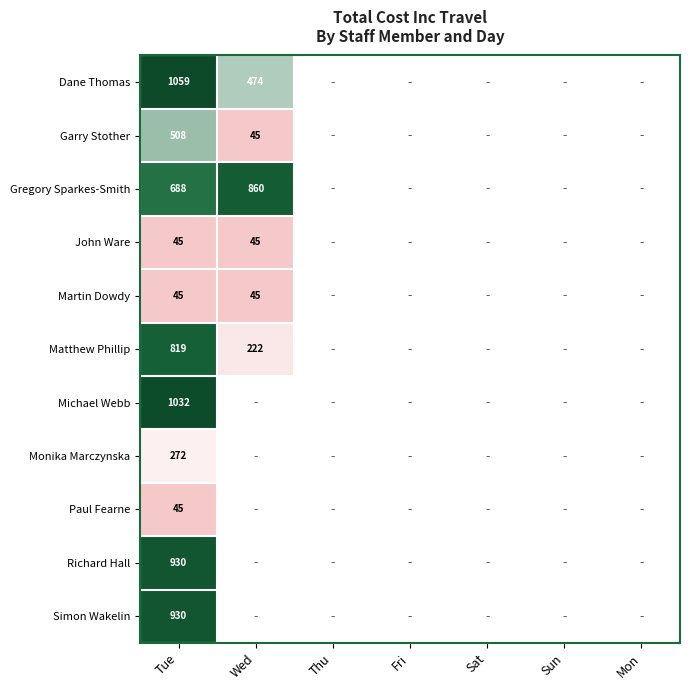

Is it true that Garry Stother equals 45 at Wed?

True